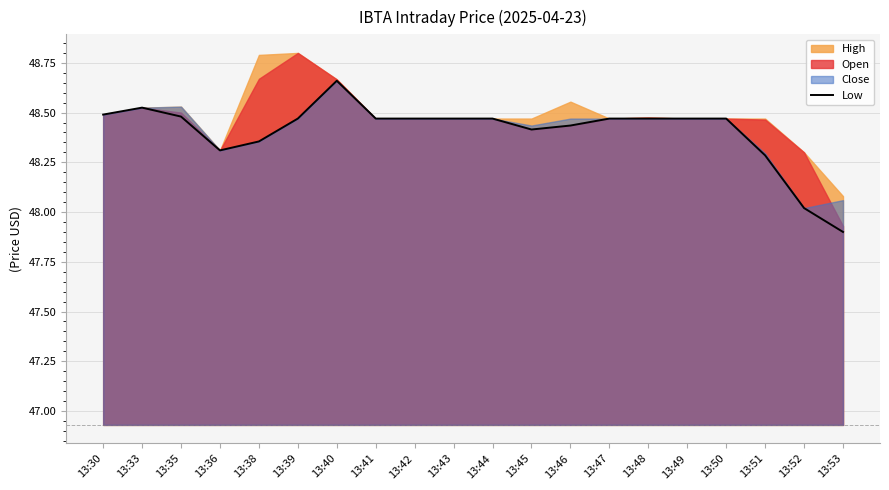

Reading left to right, extract all data points from this chart.

13:30=48.5	13:33=48.5	13:35=48.5	13:36=48.3	13:38=48.4	13:39=48.5	13:40=48.7	13:41=48.5	13:42=48.5	13:43=48.5	13:44=48.5	13:45=48.4	13:46=48.4	13:47=48.5	13:48=48.5	13:49=48.5	13:50=48.5	13:51=48.3	13:52=48.0	13:53=47.9